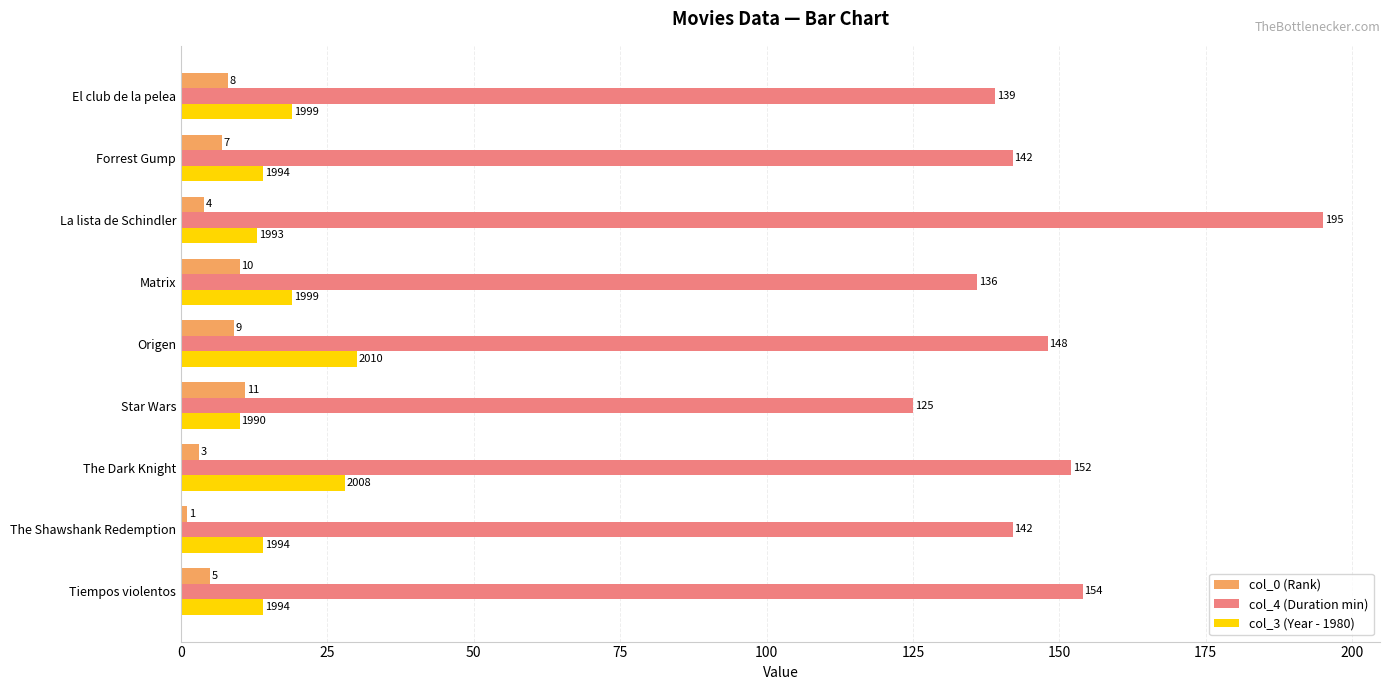

At which category is the sum across all series the highest?

La lista de Schindler